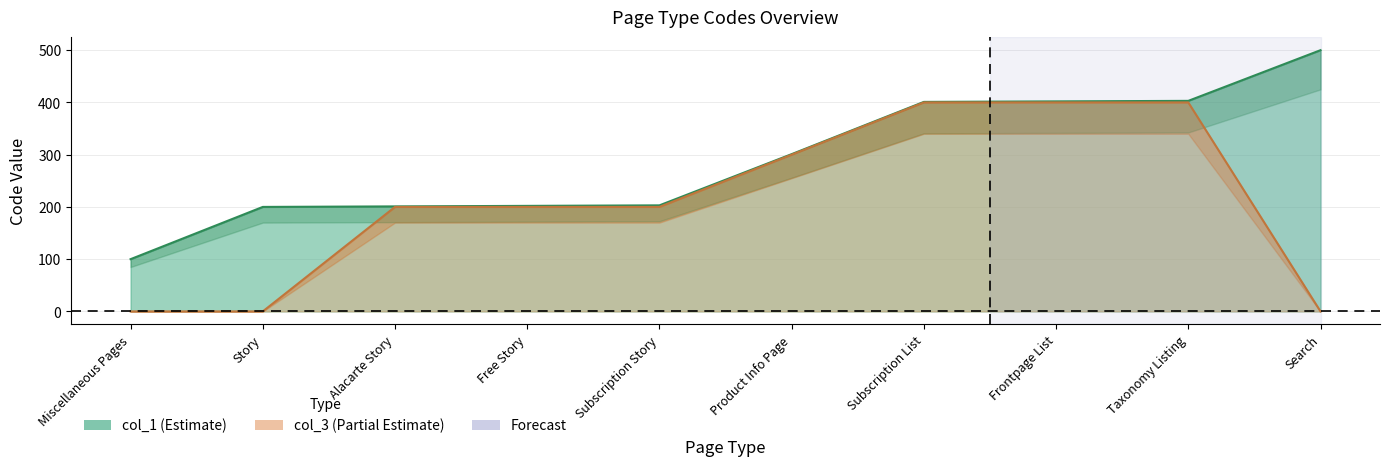

Is the value of col_1 at Free Story greater than the value of col_3 at Free Story?

Yes